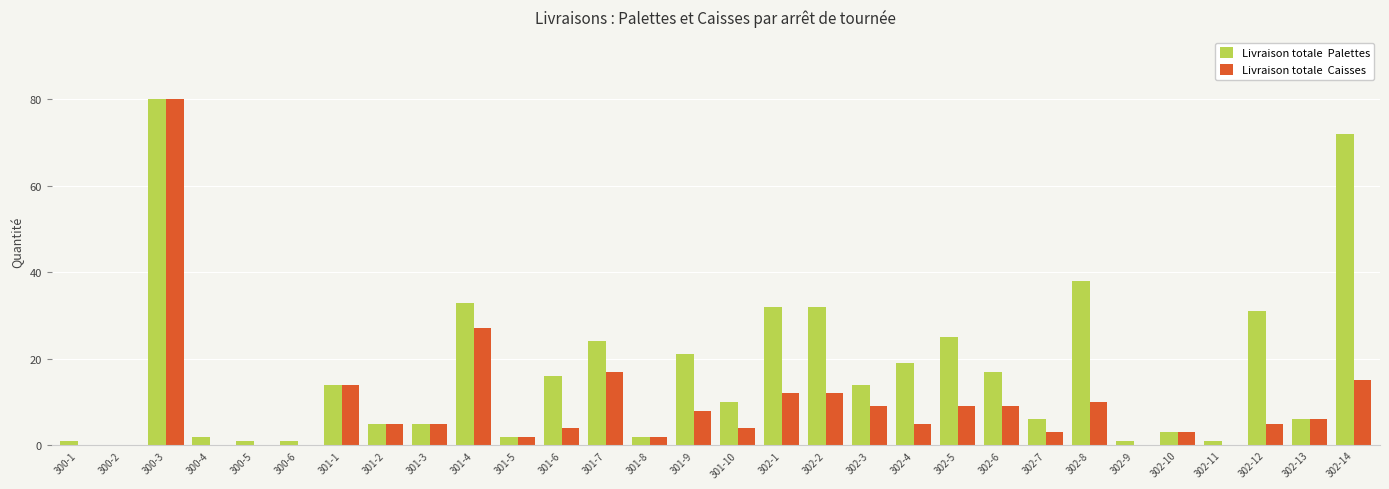

What is the total value across all series at 301-10?

14